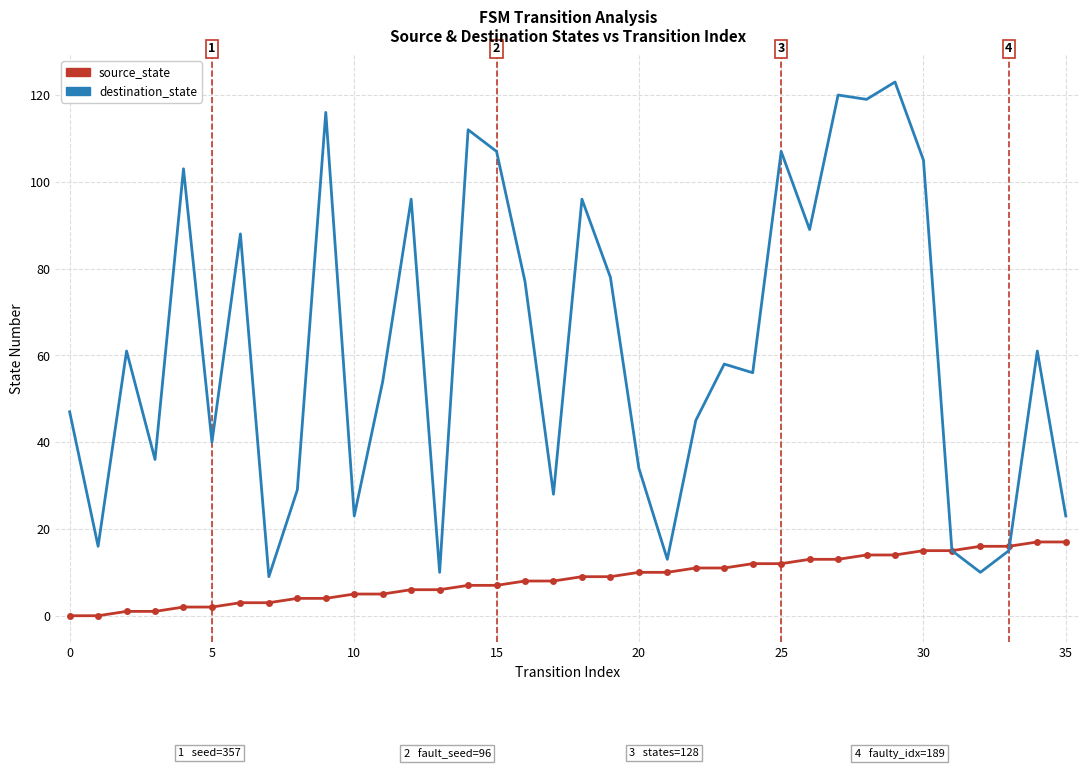

Rank the series by their average value, from highest to lowest.

destination_state, source_state